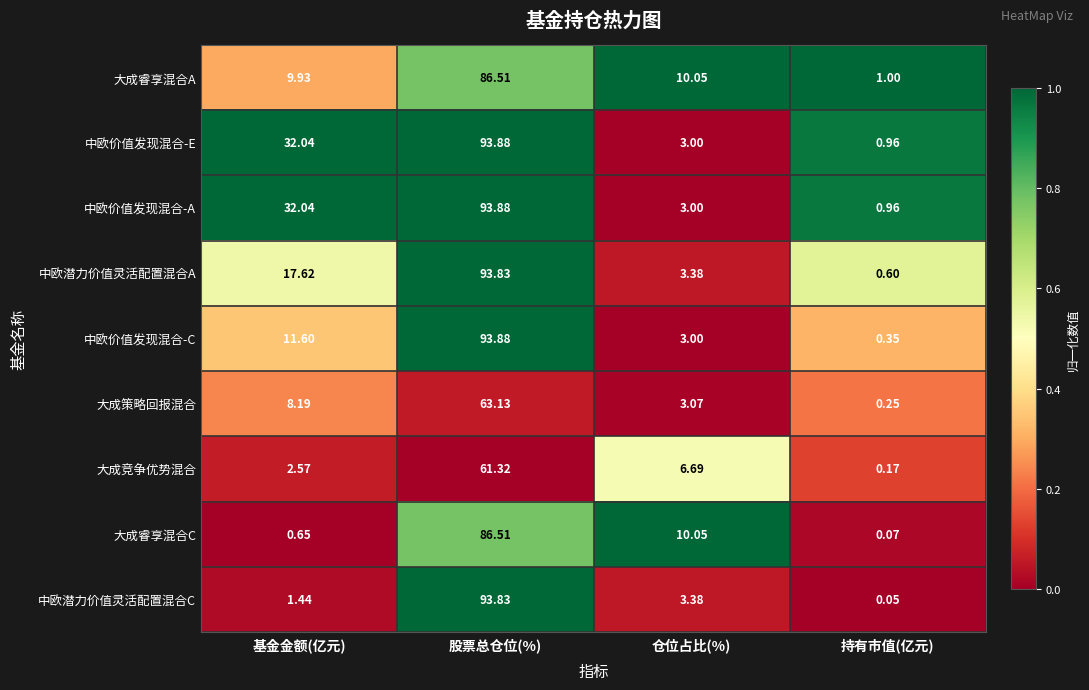

Rank the categories by 中欧潜力价值灵活配置混合A value from highest to lowest.

股票总仓位(%), 基金金额(亿元), 仓位占比(%), 持有市值(亿元)